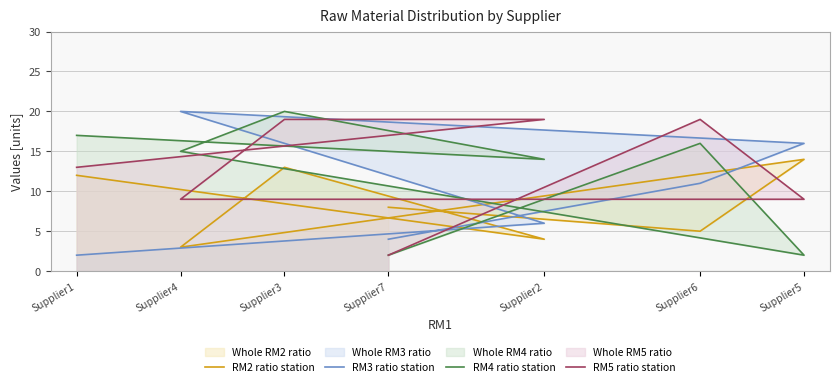

Between which two adjacent categories do RM5 ratio station and RM4 ratio station first intersect?

Supplier1 and Supplier2